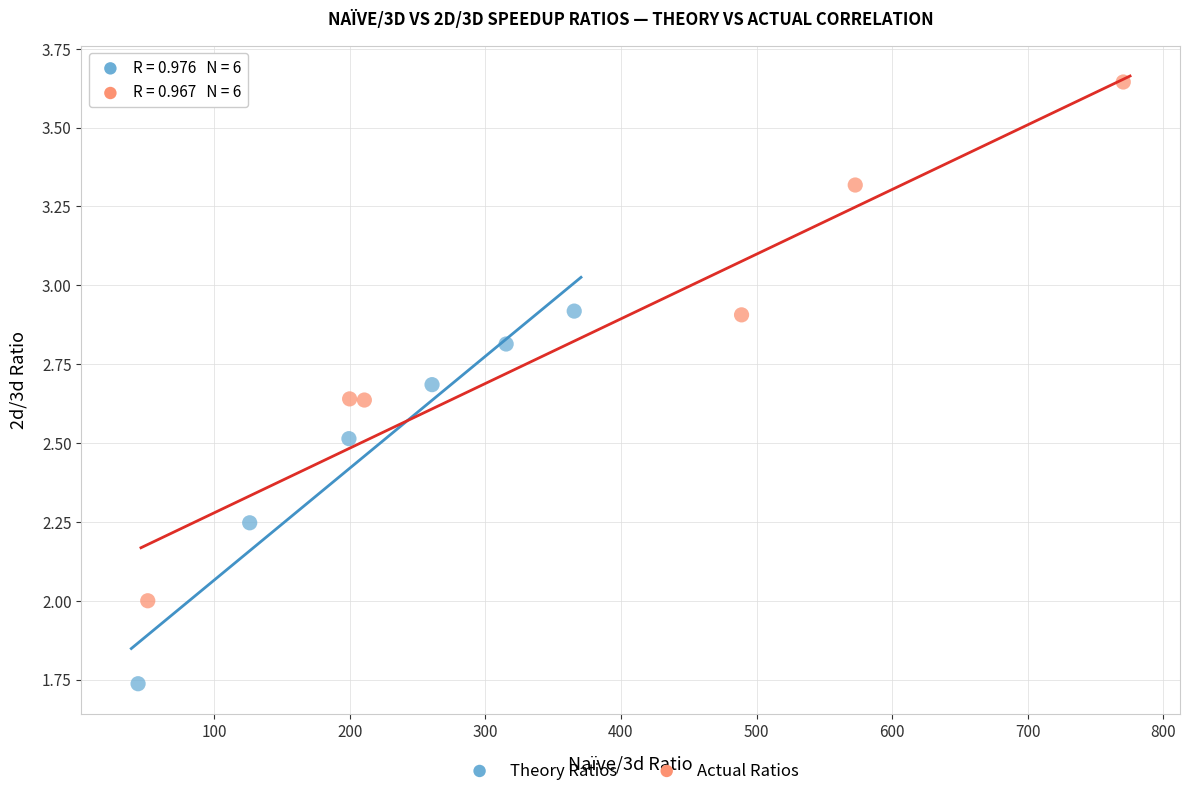

What are all the series names shown in the legend?

Theory Ratios, Actual Ratios